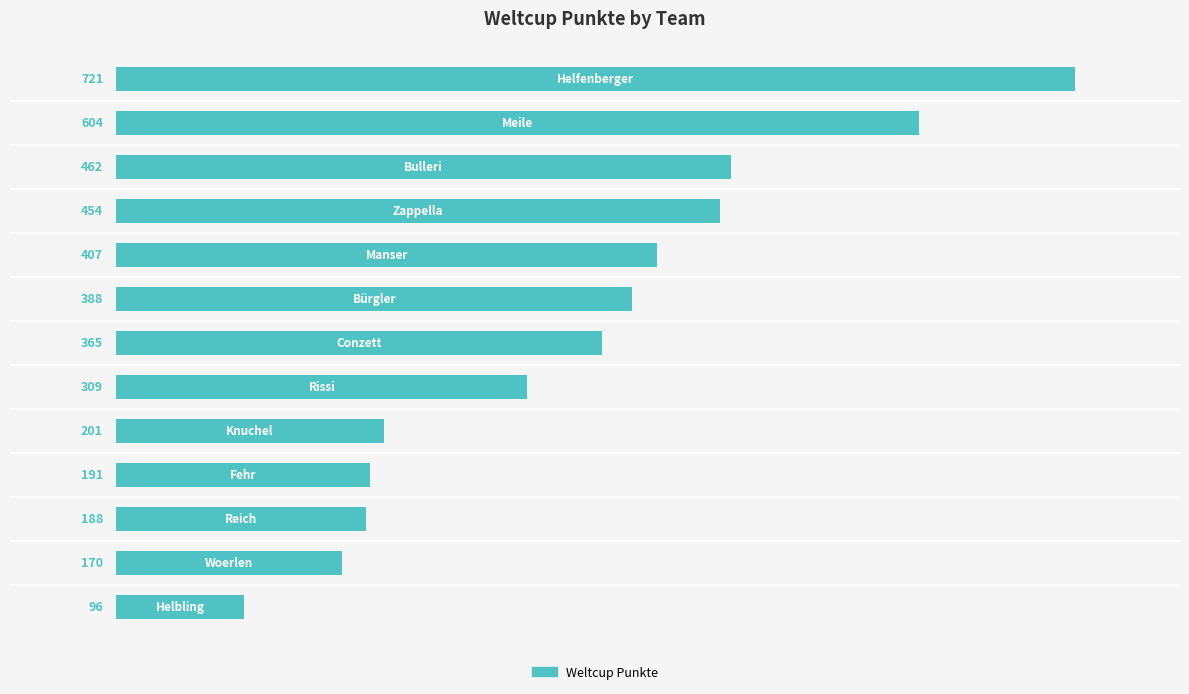

What is the sum of all values?

4556